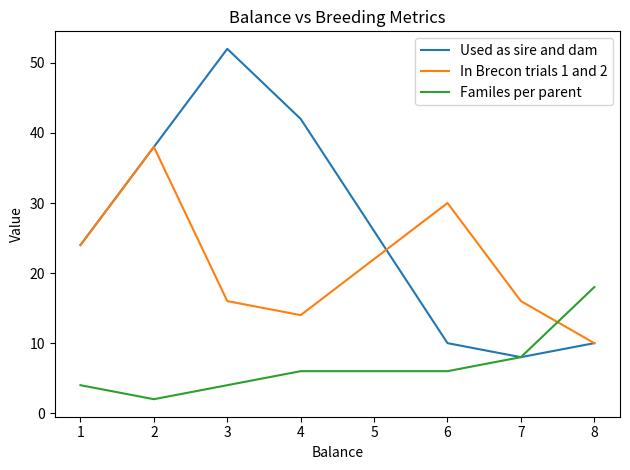

Which series has the widest spread of values?

Used as sire and dam